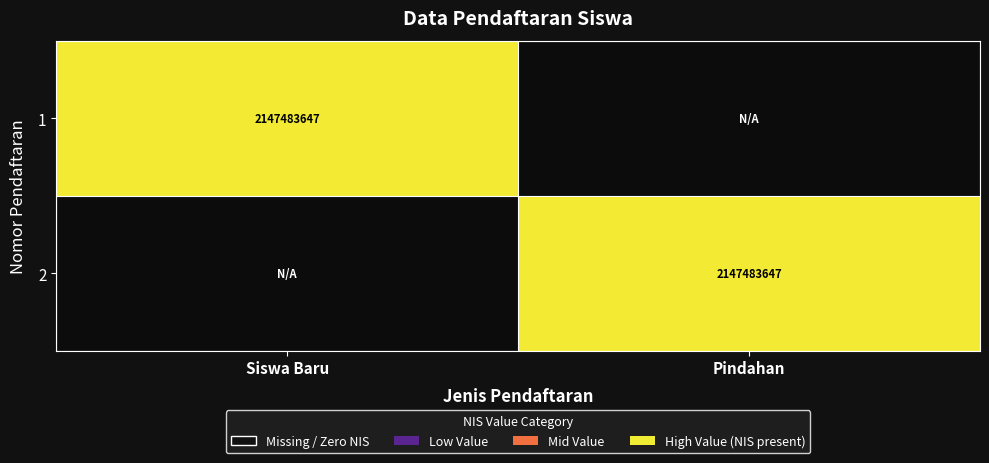

What is the spread (max minus min) of values at Siswa Baru?

1